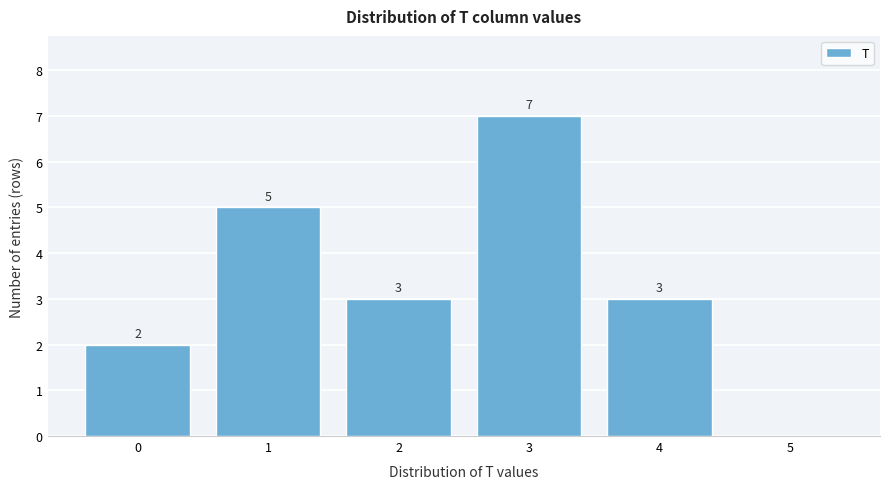

Over which range of the x-axis is the bar tallest?

2.5 to 3.5